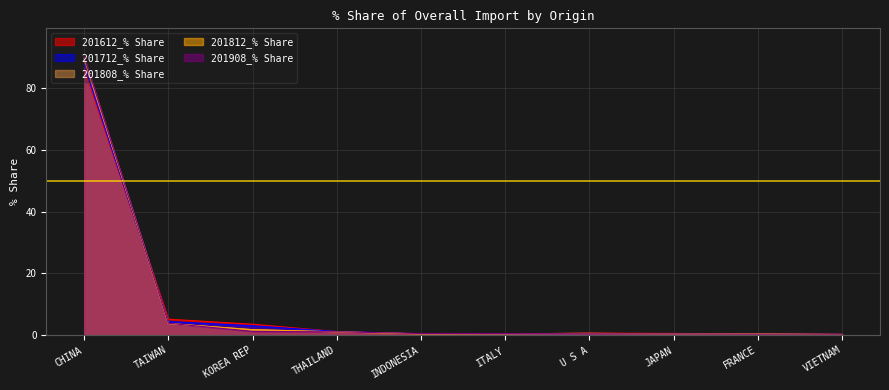

Is it true that 201808_% Share equals 0.4 at ITALY?

True